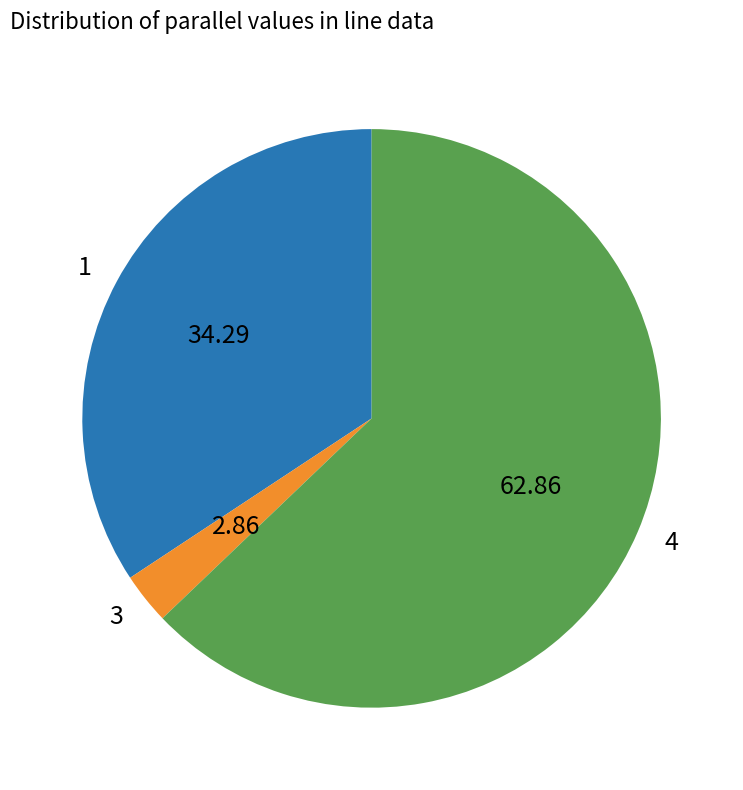

Which category has the smallest portion of the pie?

3